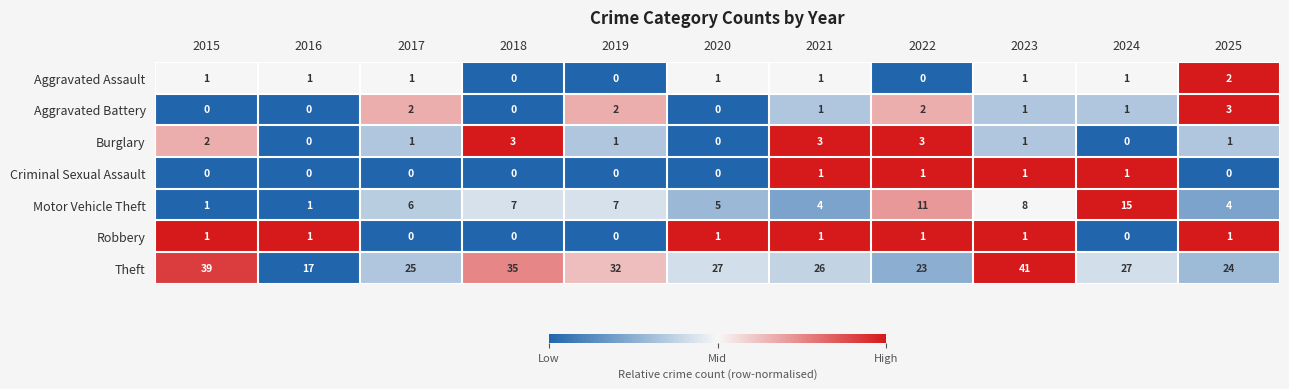

What is the spread (max minus min) of values at 2024?

27